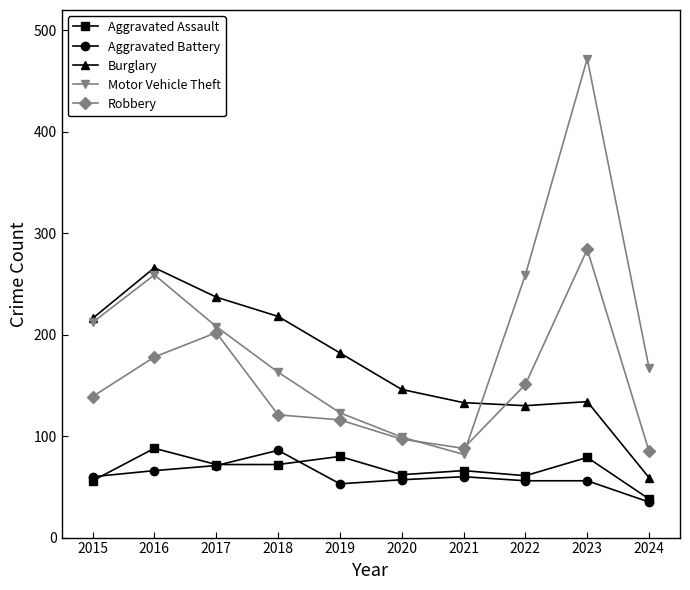

Is it true that Motor Vehicle Theft equals 168 at 2020?

False